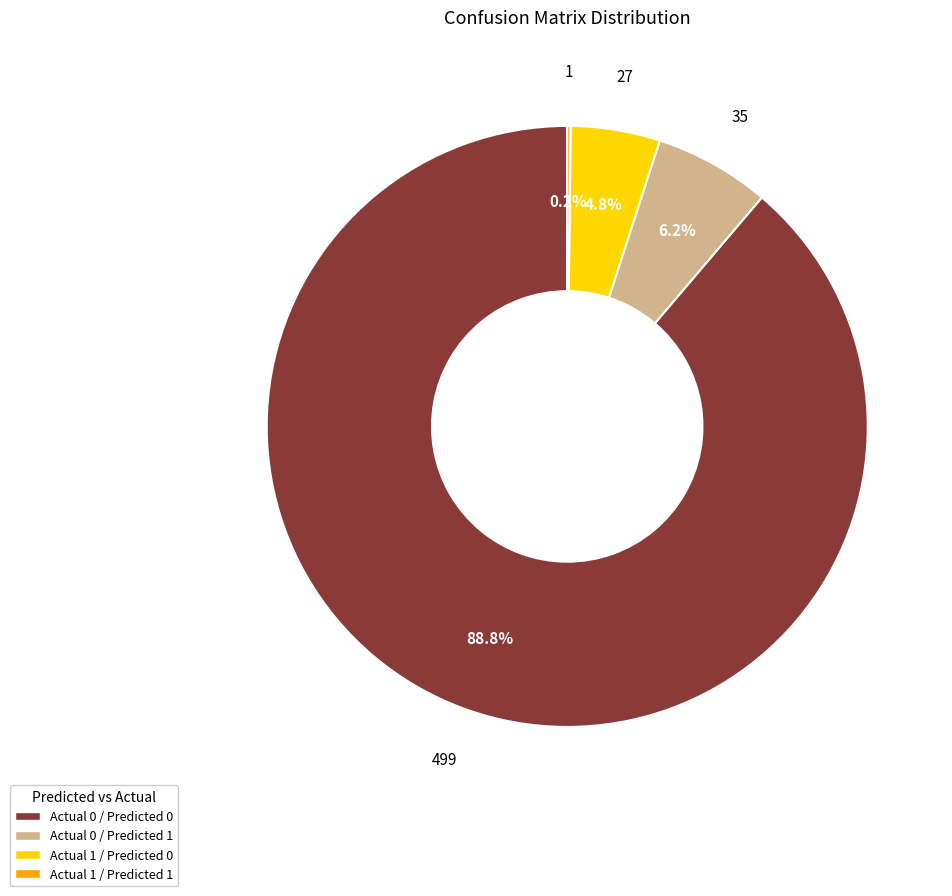

To the nearest percent, what percentage of the pie is Actual 0 / Predicted 1?

6%